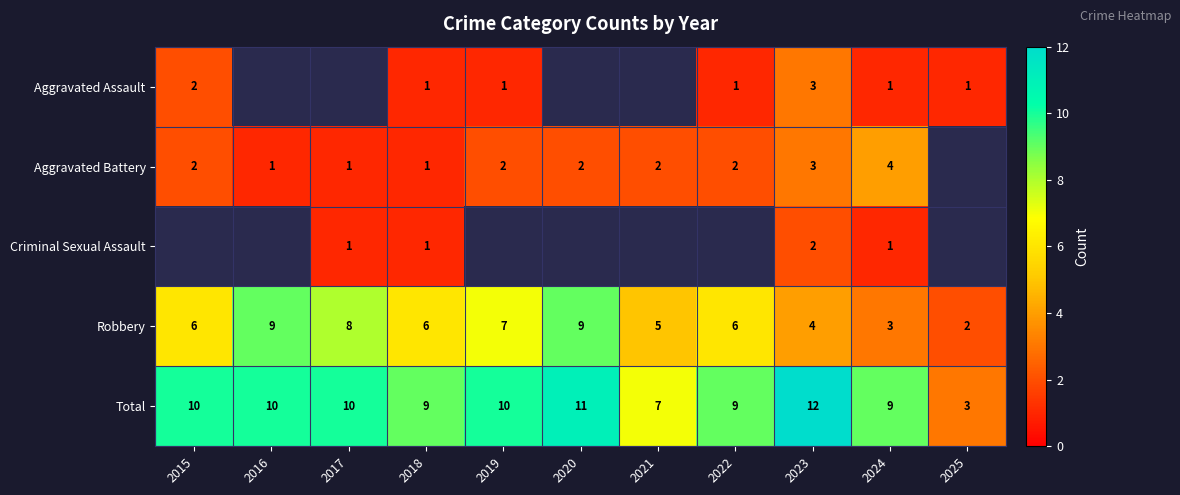

Which has a higher value, 2022 or 2019?

2022